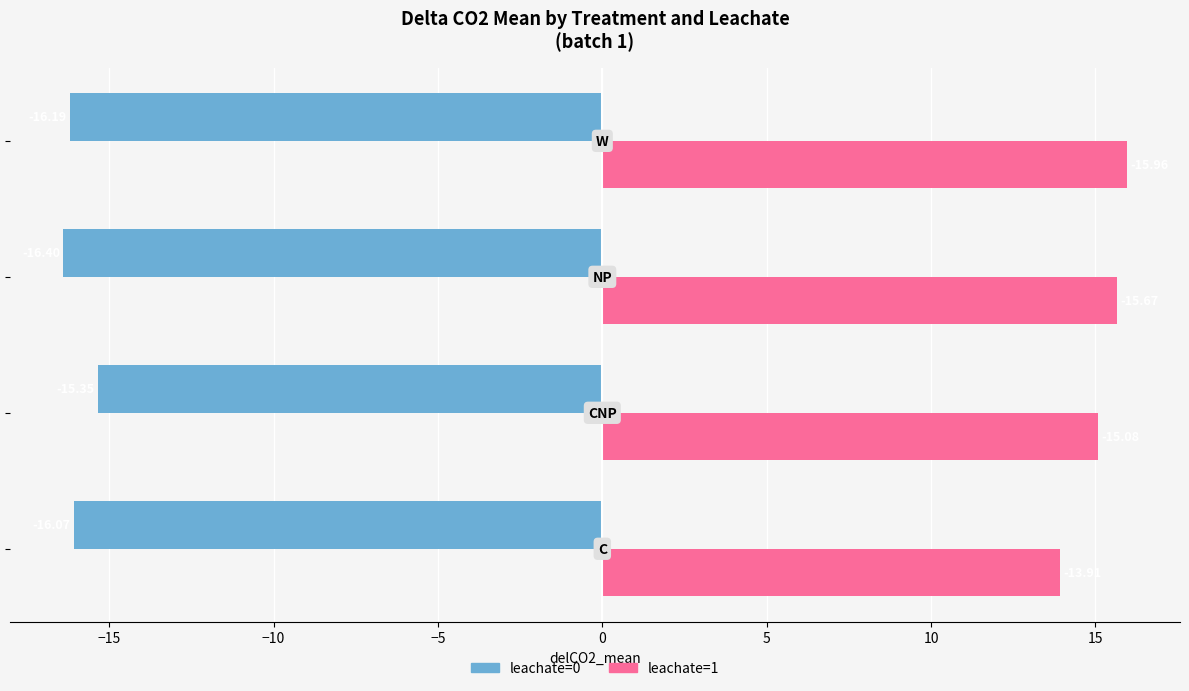

Which series has the largest range (max minus min)?

leachate=1